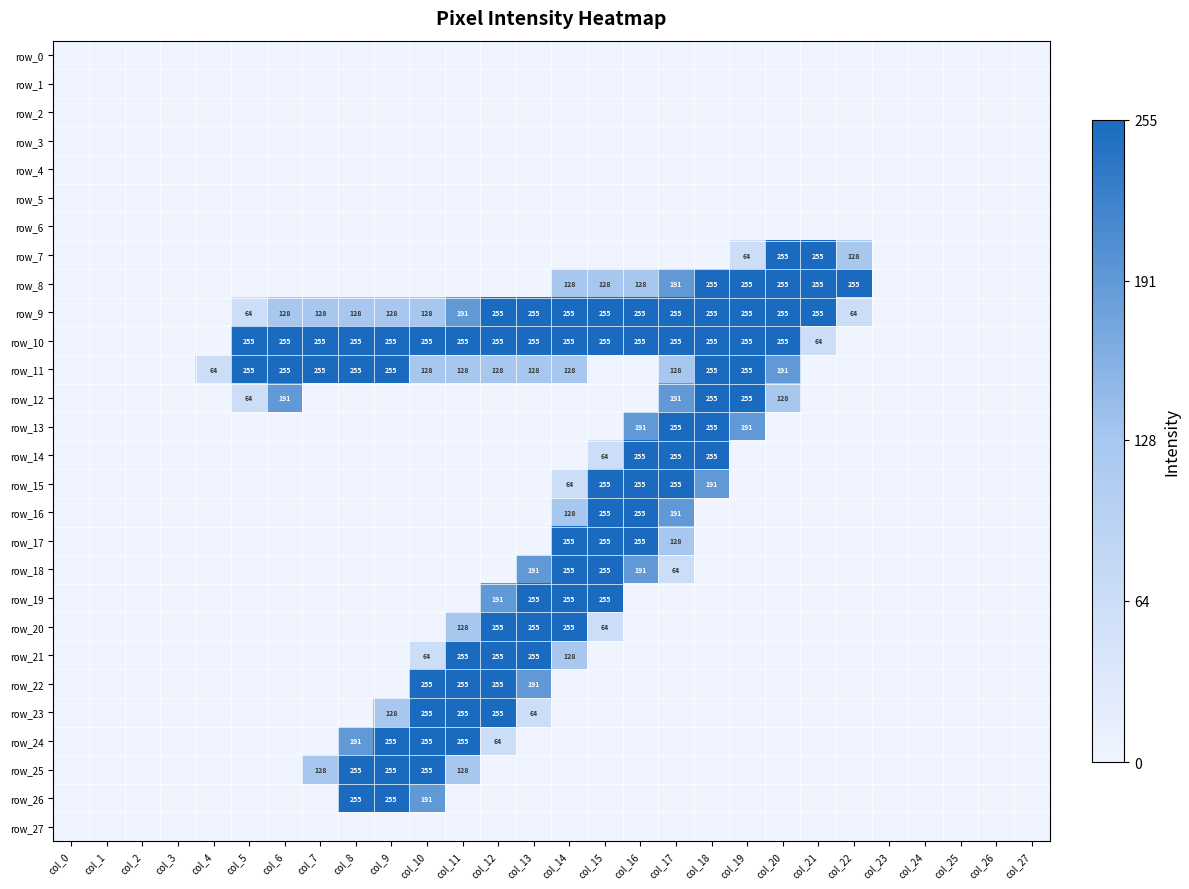

At which category does the chart reach its peak across all series?

col_20